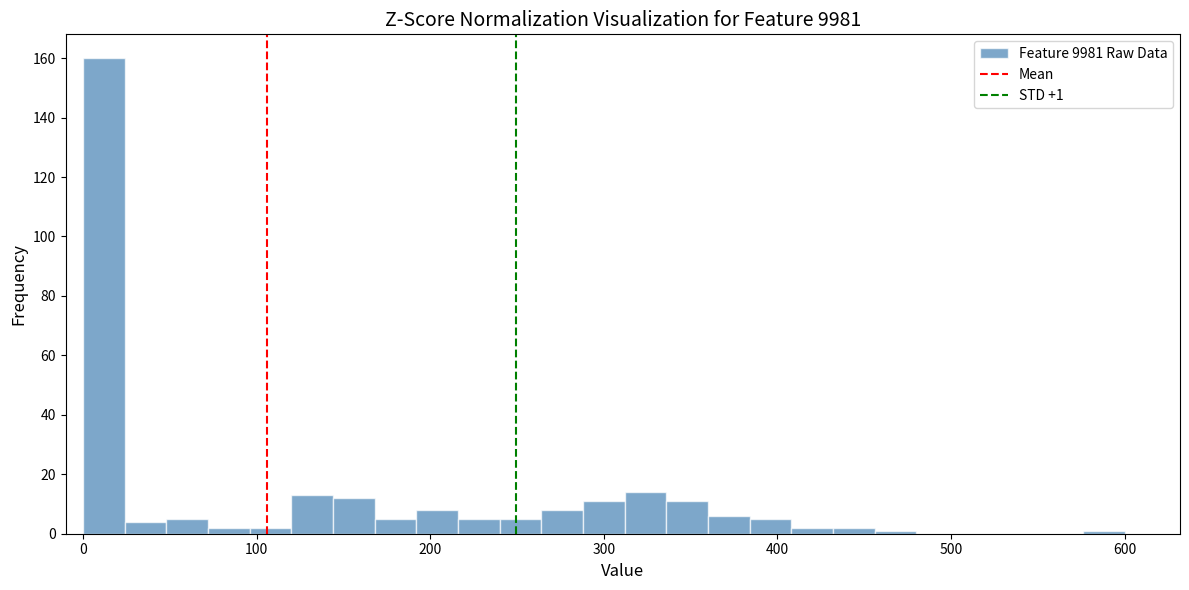

Read against the x-axis, roughly where is the centre of the tallest bar?

10